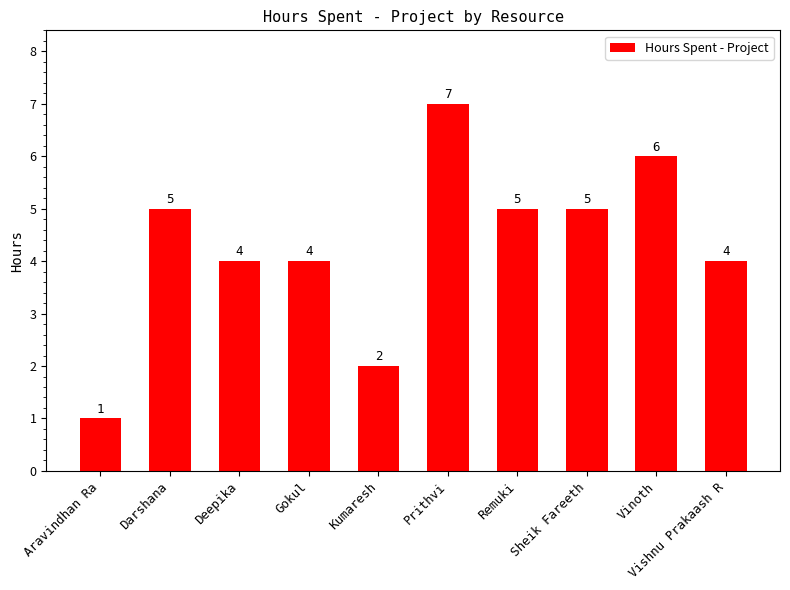

What is the change in value from Gokul to Prithvi?

+3